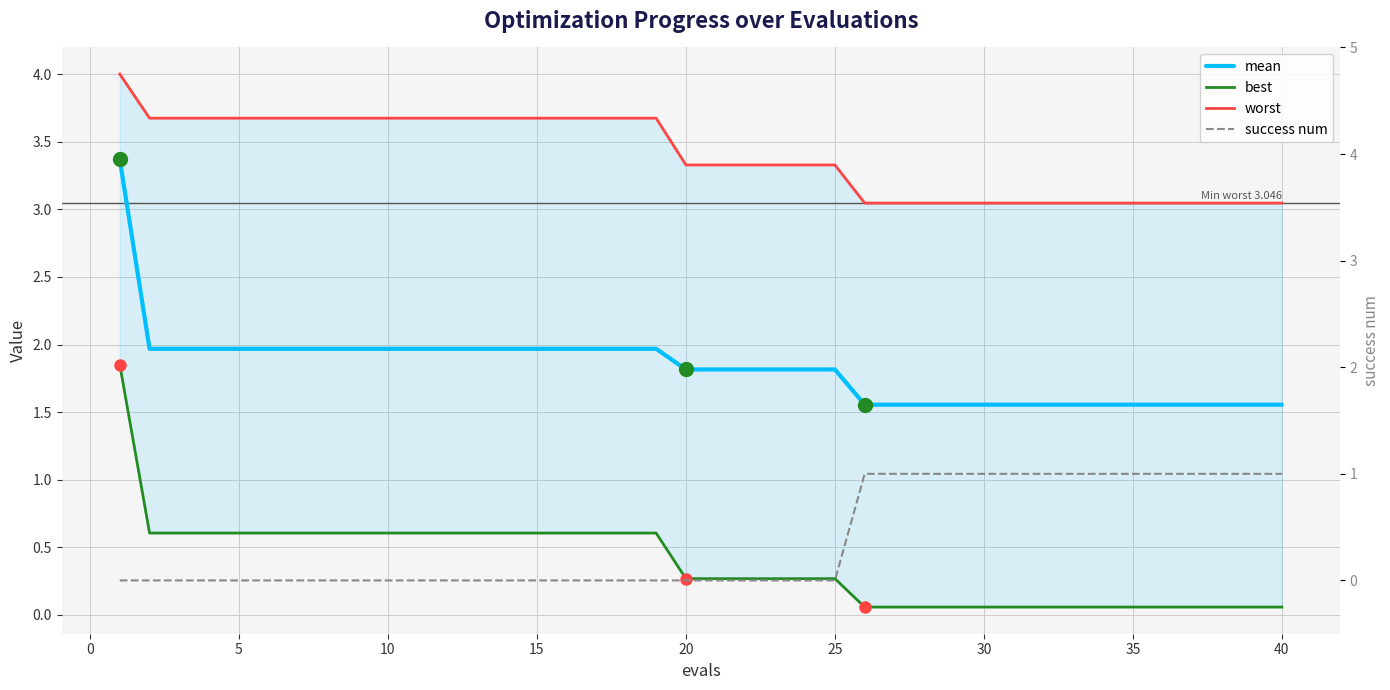

How many times do best and success num cross each other?

1